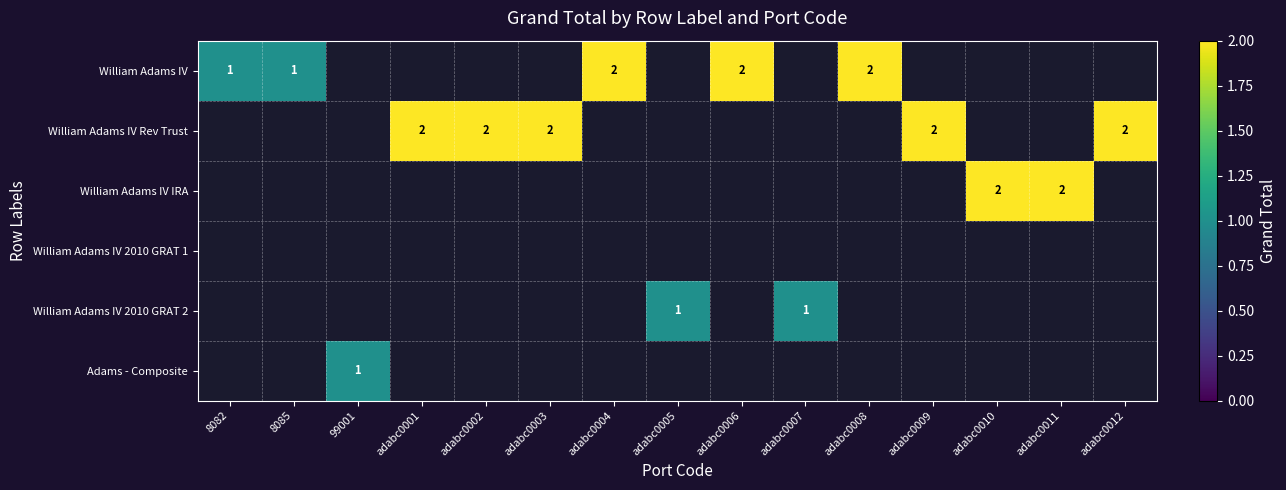

The William Adams IV Rev Trust series shows 2.0 at adabc0012. True or false?

True